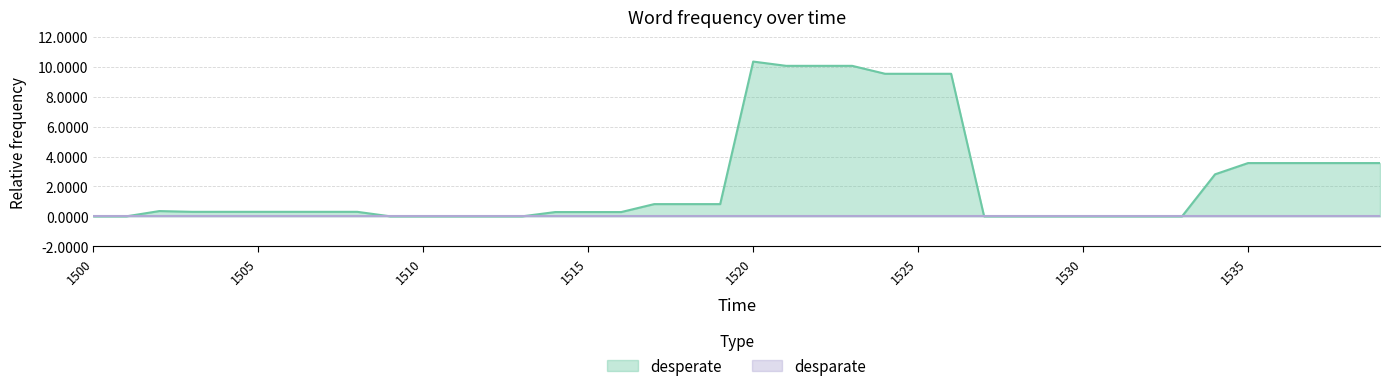

What is the difference between the values at 1535 and 1505?

3.3